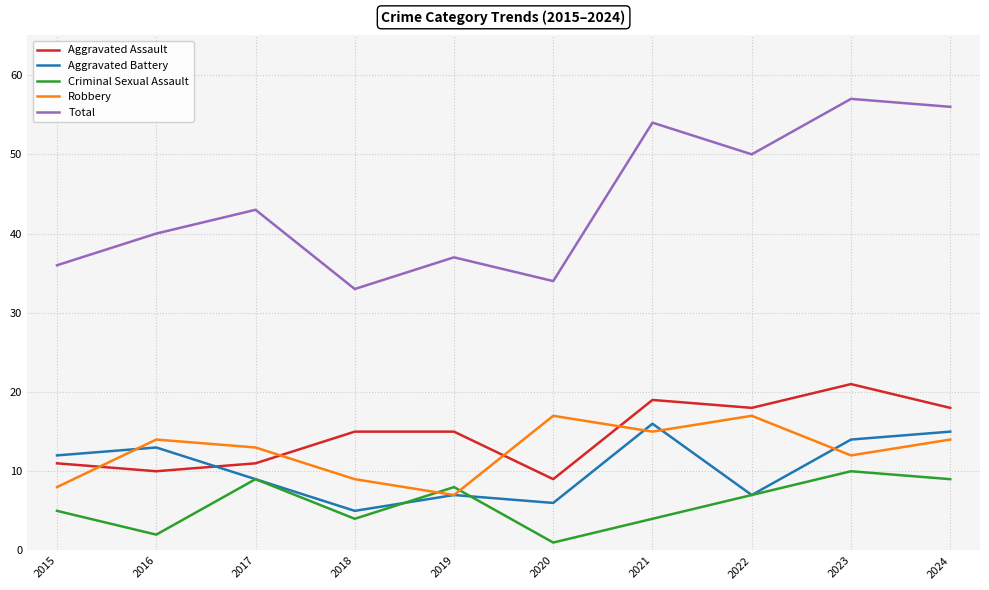

How many intersections are there between Aggravated Assault and Robbery?

4